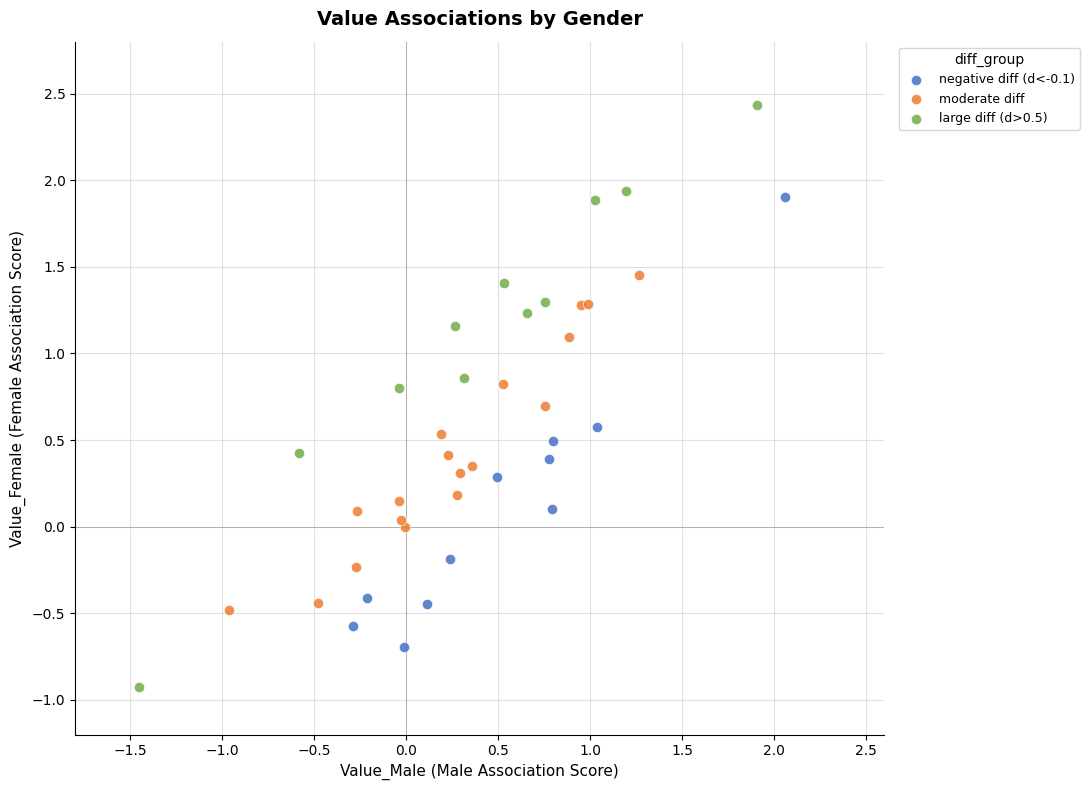

Which series reaches the minimum Y coordinate?

large diff (d>0.5)